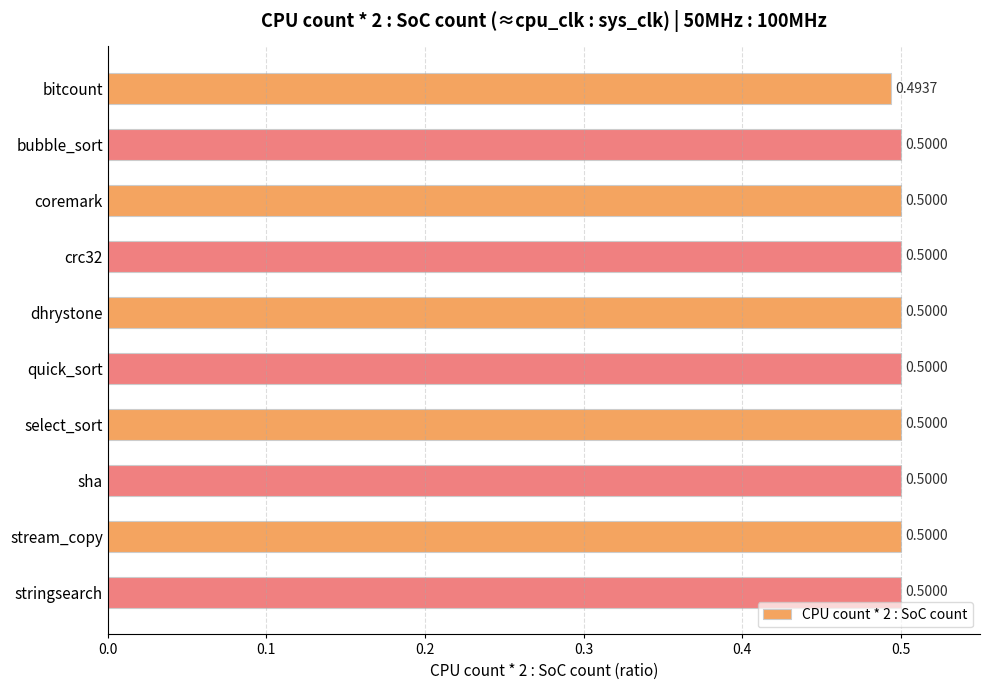

What is the minimum value shown in the chart?

0.5